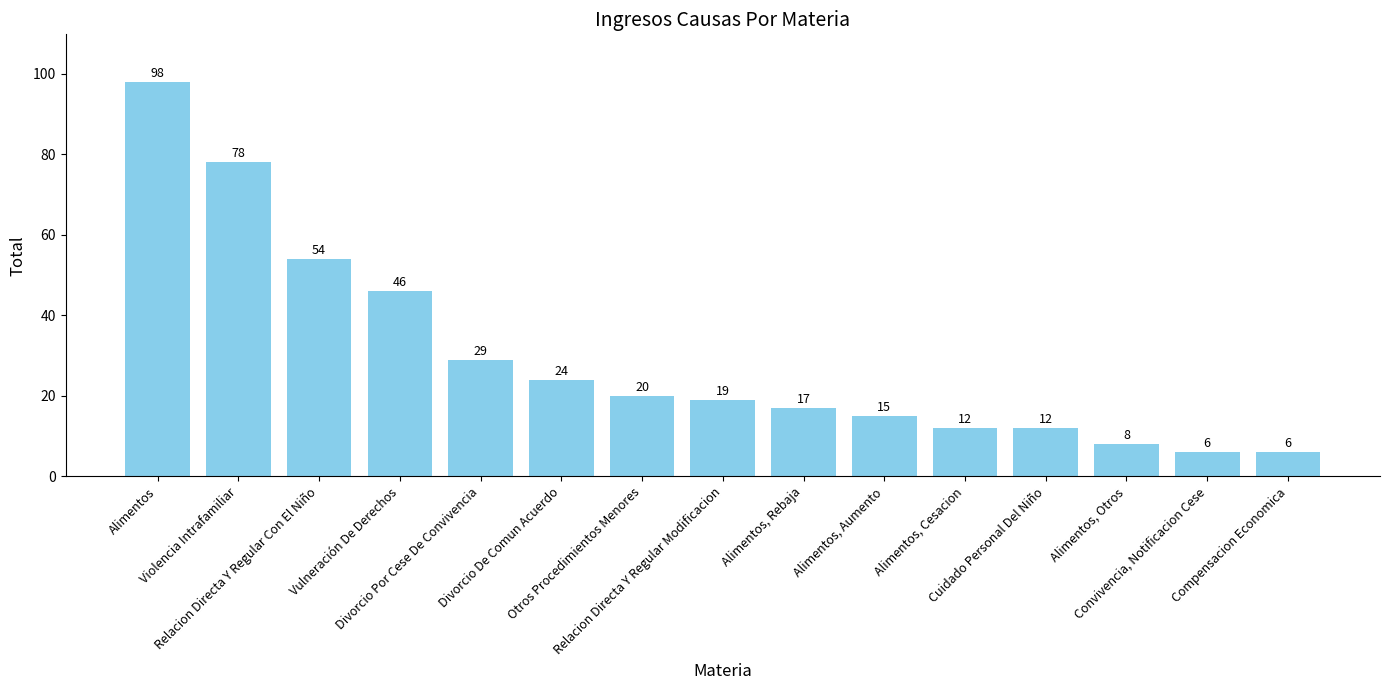

What is the value of the 3rd bar from the left?

54